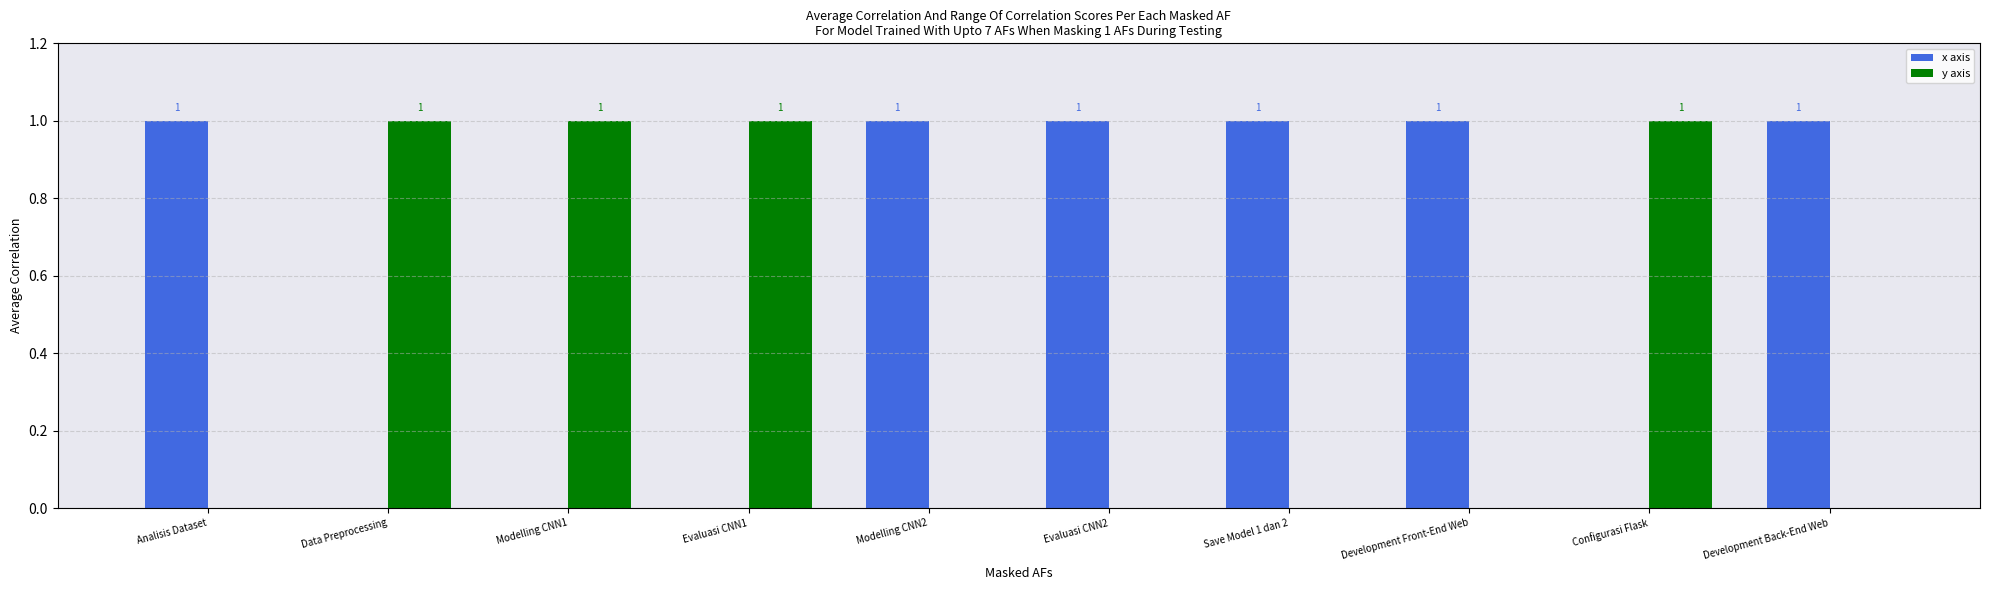

Count the number of data series in this chart.

2